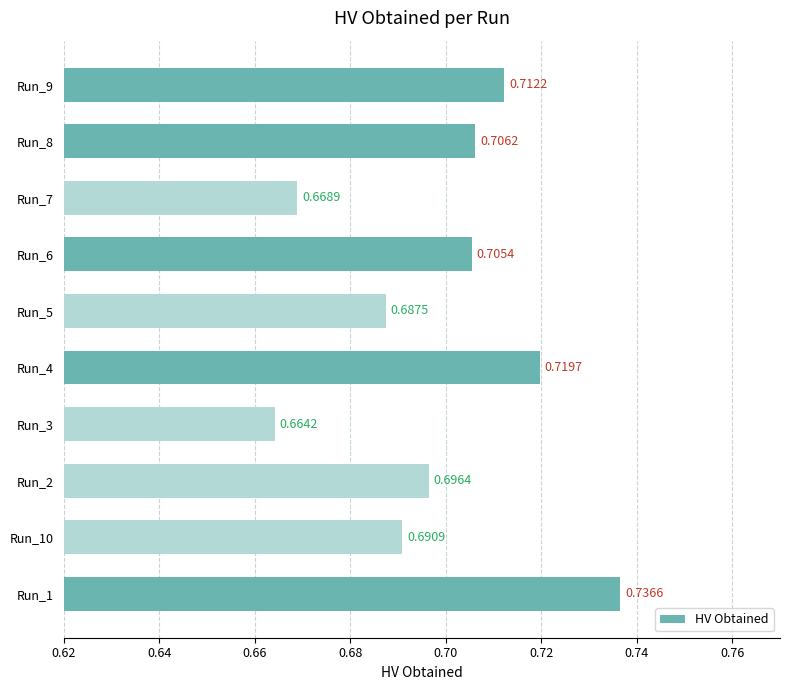

What is the sum of all values?

7.0